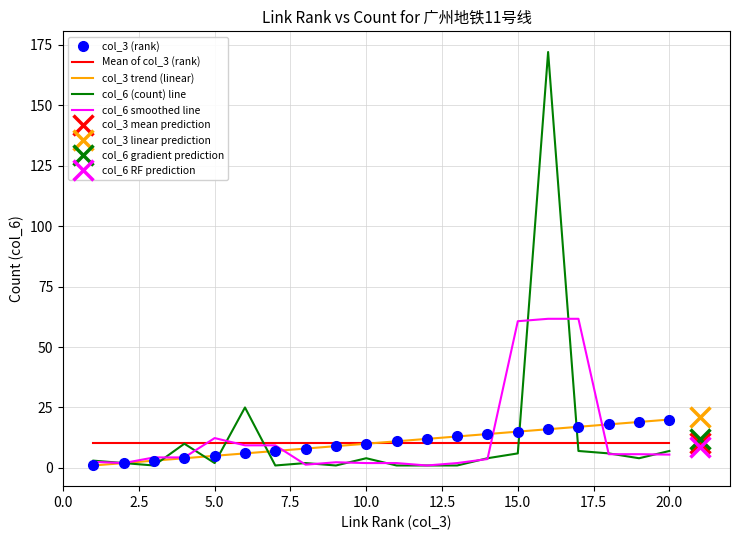

Where is the first local maximum for col_6 (count)?

4